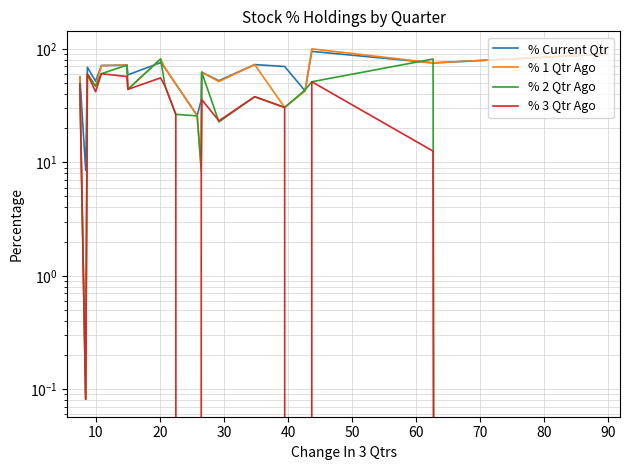

After their last crossing, which series has the higher values: % Current Qtr or % 1 Qtr Ago?

% 1 Qtr Ago